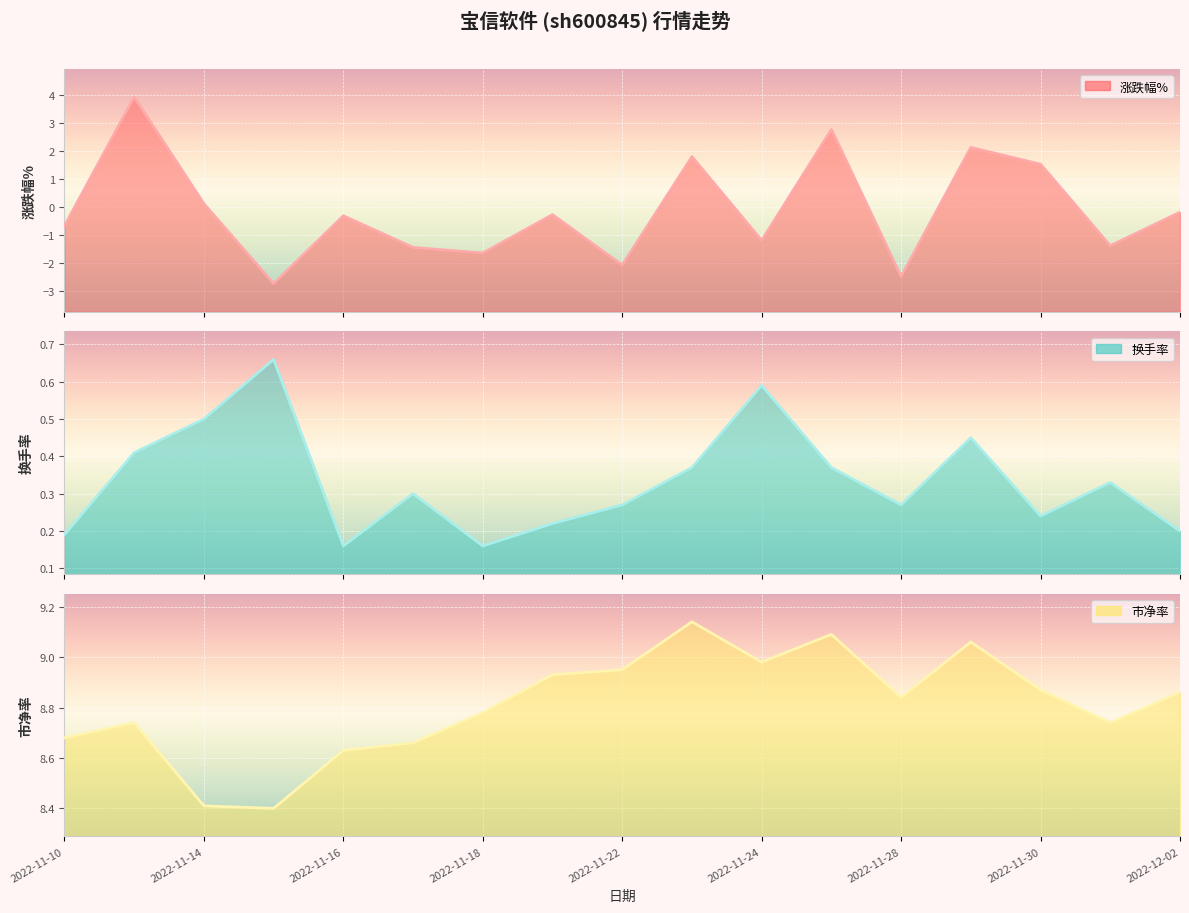

Which series has the widest spread of values?

涨跌幅%